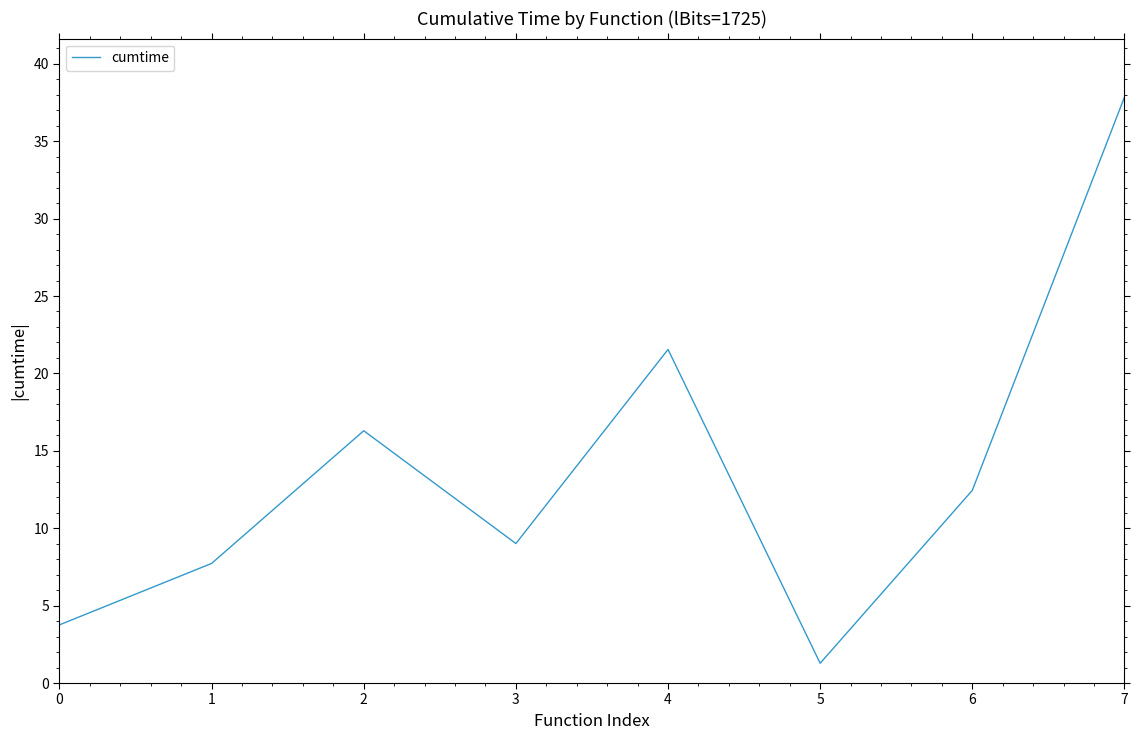

Is it true that the value at 2 is 24.2?

False